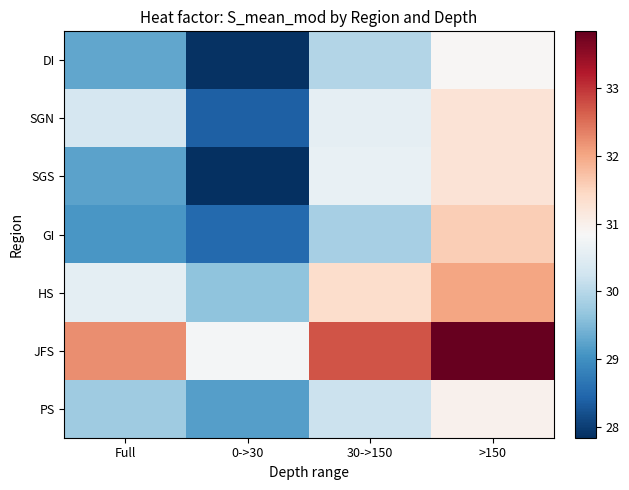

At which category does the chart reach its peak across all series?

>150